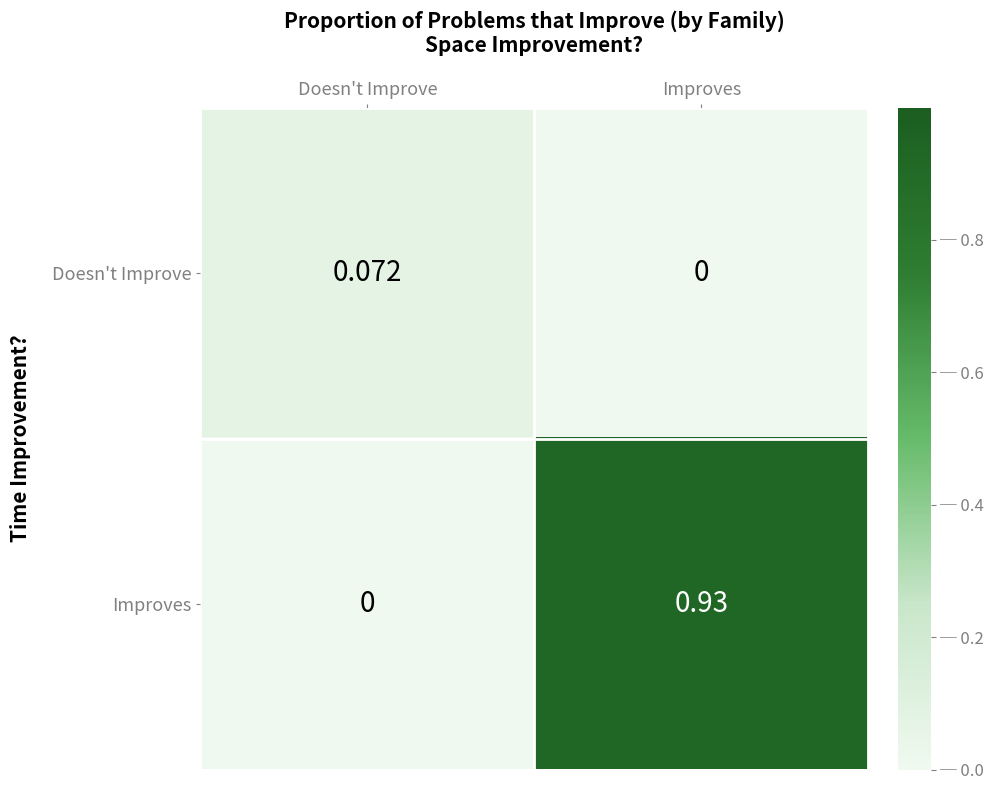

Which category has the lowest value in the Improves series?

Doesn't Improve